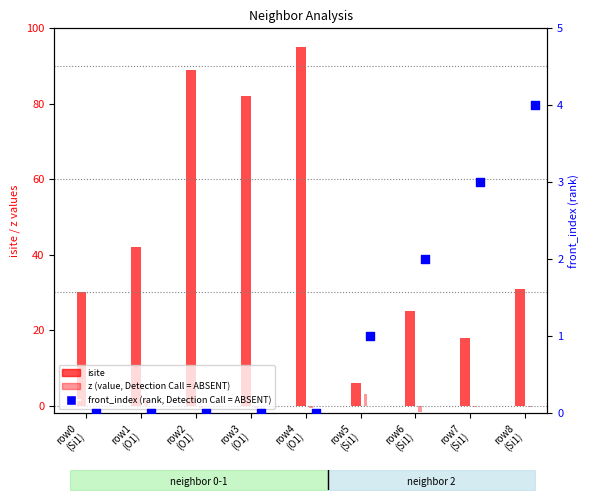

Which series contains the lowest Y value?

z (value, Detection Call = ABSENT)